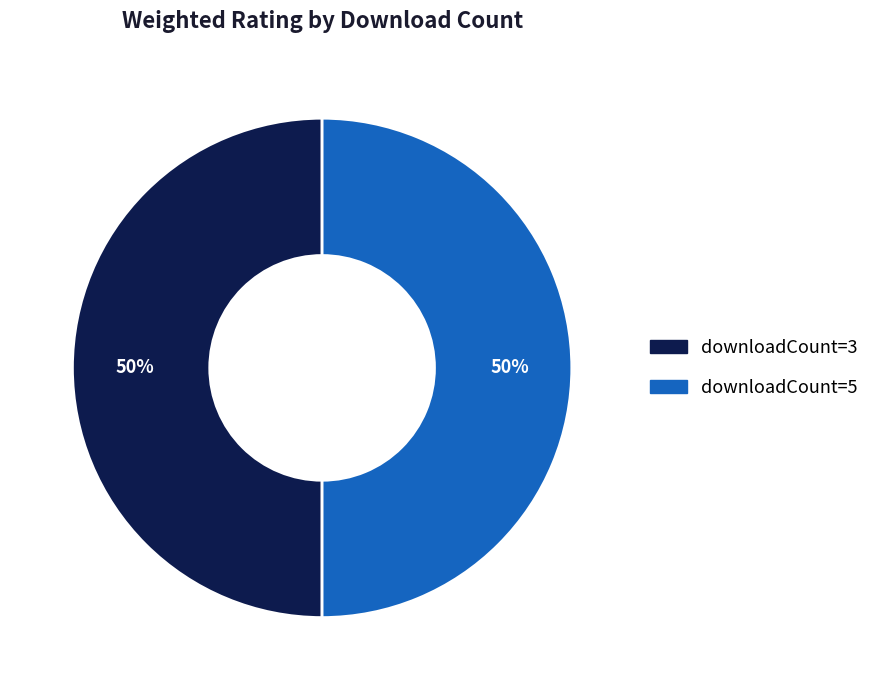

To the nearest percent, what is the average slice percentage?

50%